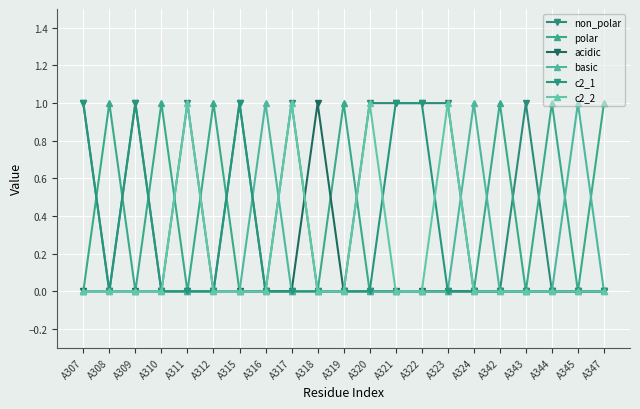

How many data points does each series have?

21